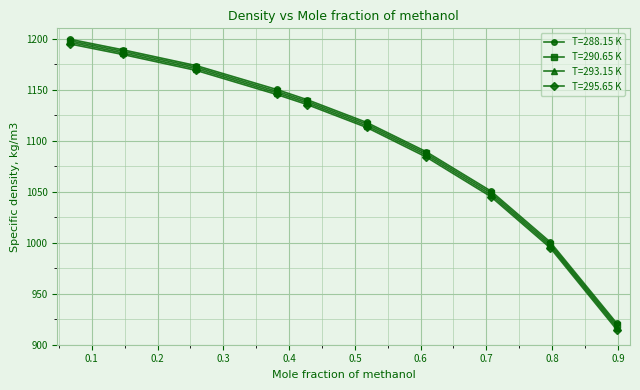

What is the value of the T=290.65 K point at the 10th from the left?

918.9